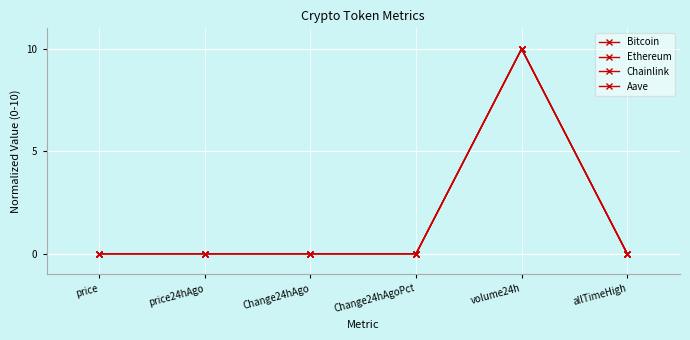

Does the chart have visible grid lines?

Yes